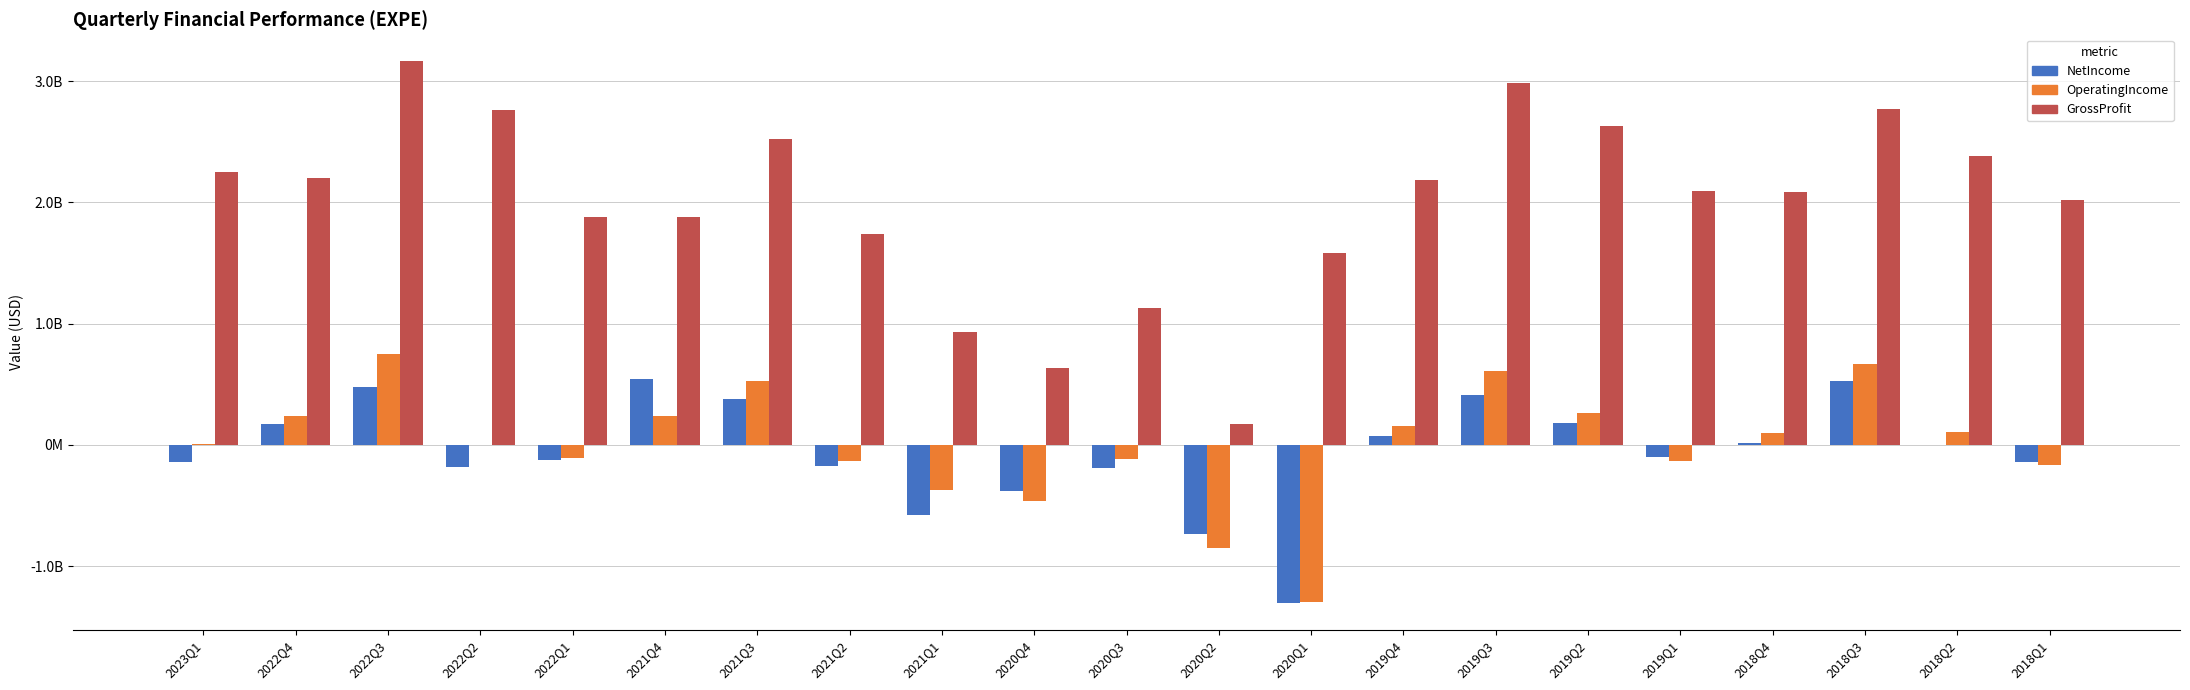

Does the chart contain stacked bars?

No